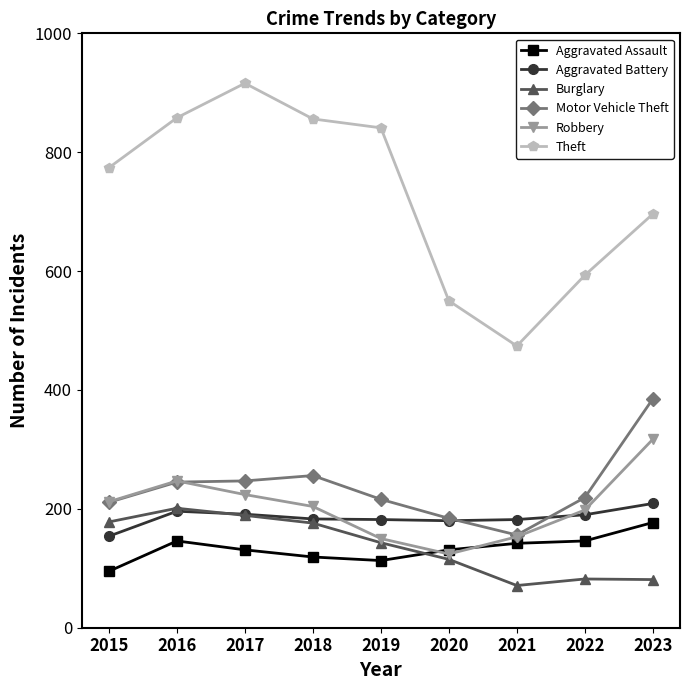

Between 2019 and 2022, which series saw the biggest shift?

Theft